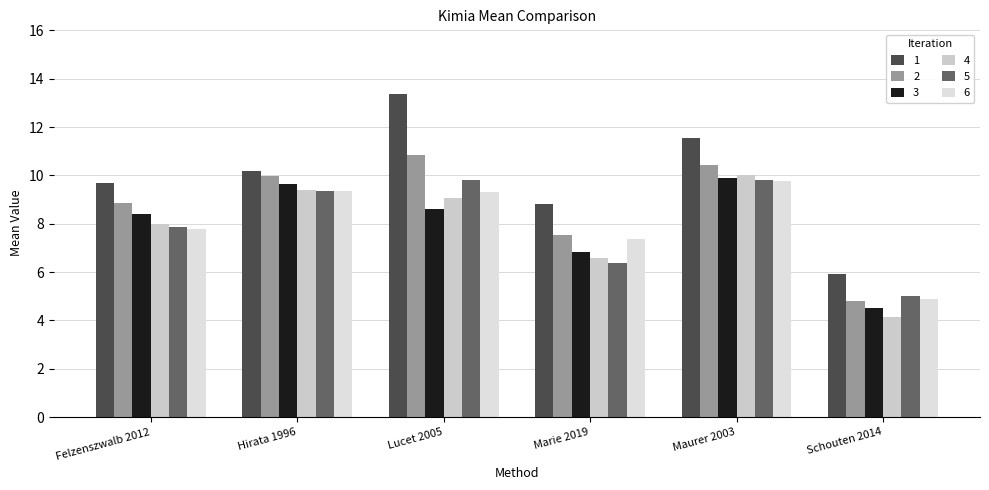

Reading left to right, list all the values displayed in this chart.

1: 9.7	10.2	13.4	8.8	11.5	5.9
2: 8.9	10.0	10.8	7.5	10.4	4.8
3: 8.4	9.7	8.6	6.8	9.9	4.5
4: 8.0	9.4	9.0	6.6	10.0	4.1
5: 7.9	9.4	9.8	6.4	9.8	5.0
6: 7.8	9.3	9.3	7.4	9.8	4.9